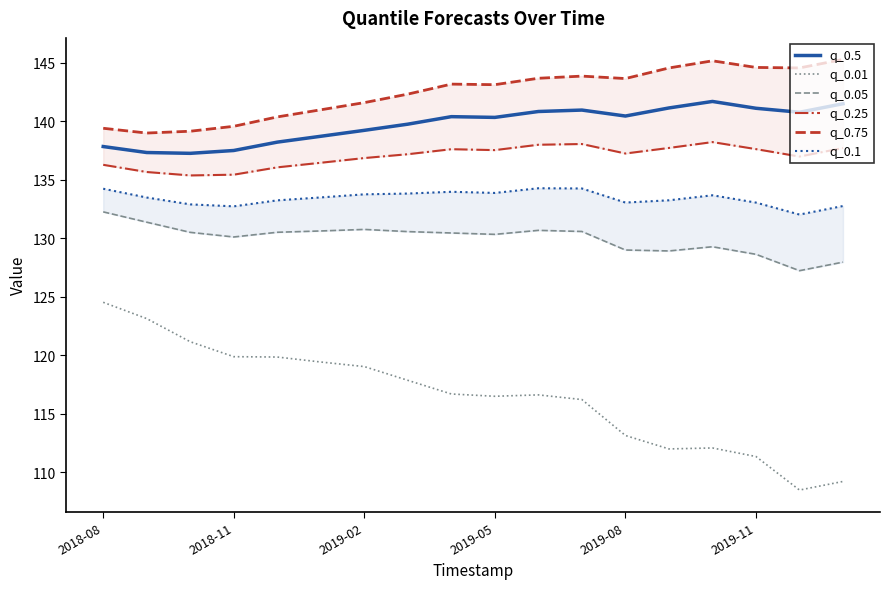

What is the sum of all q_0.05 values?

2339.6